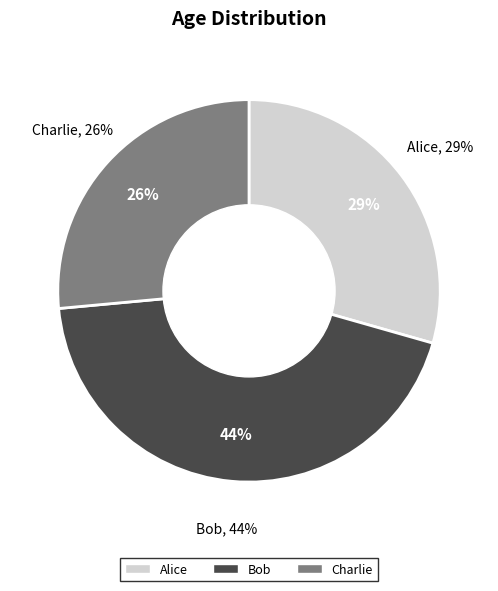

To the nearest percent, what is the difference between the Charlie and Bob slice percentages?

18%